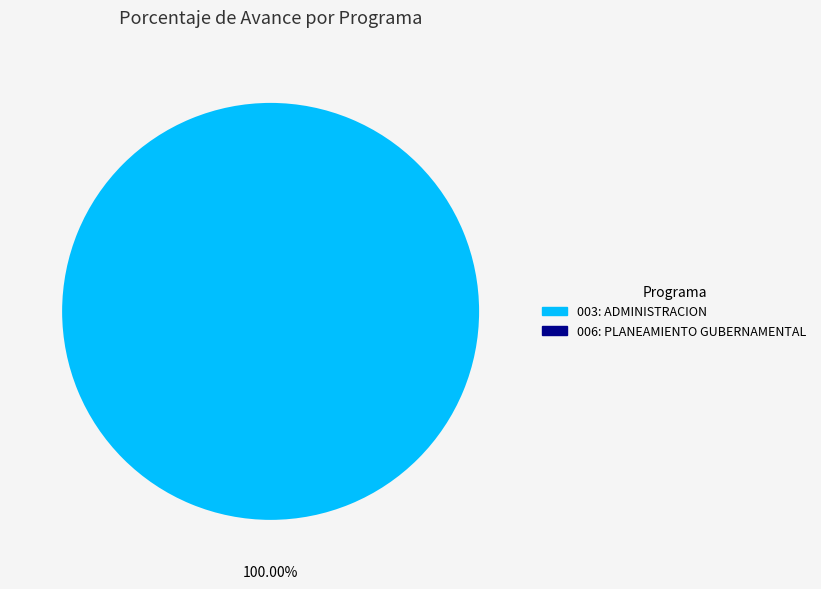

Is there a majority slice in this chart?

Yes